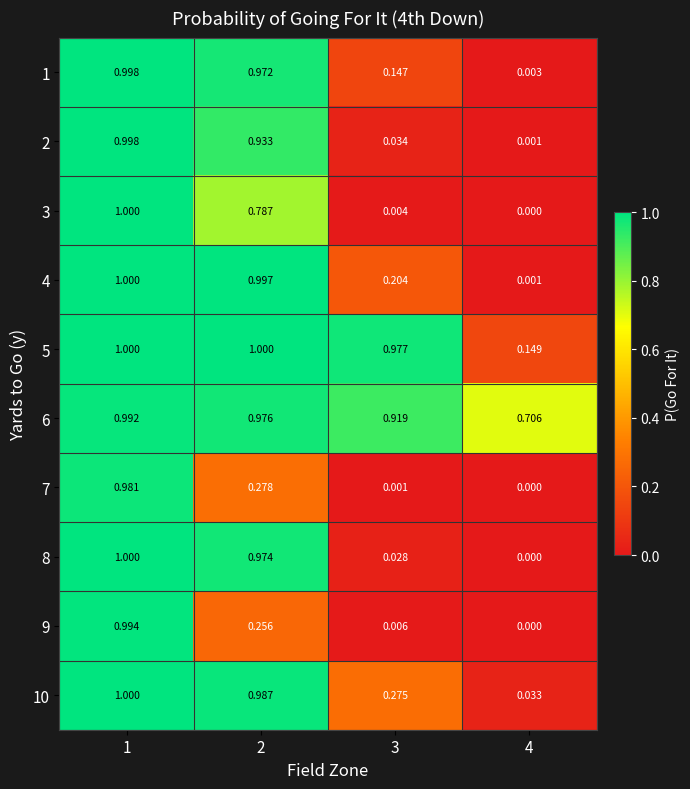

Between 1 and 2, which series saw the biggest shift?

9